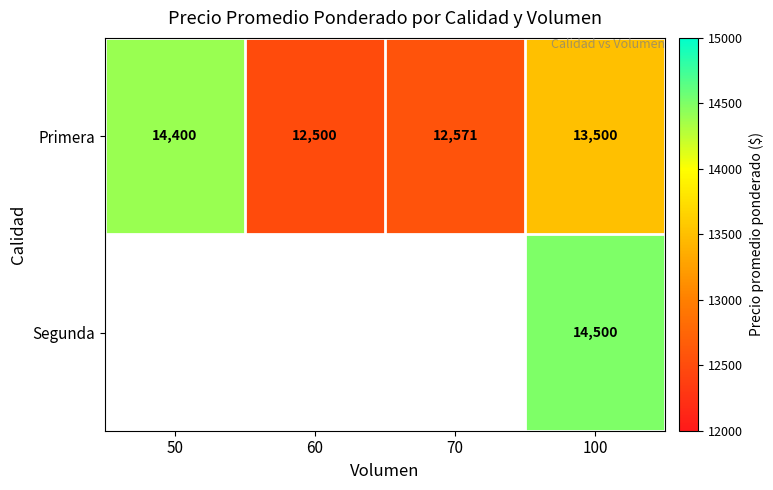

At how many categories does at least one series exceed 13367?

2